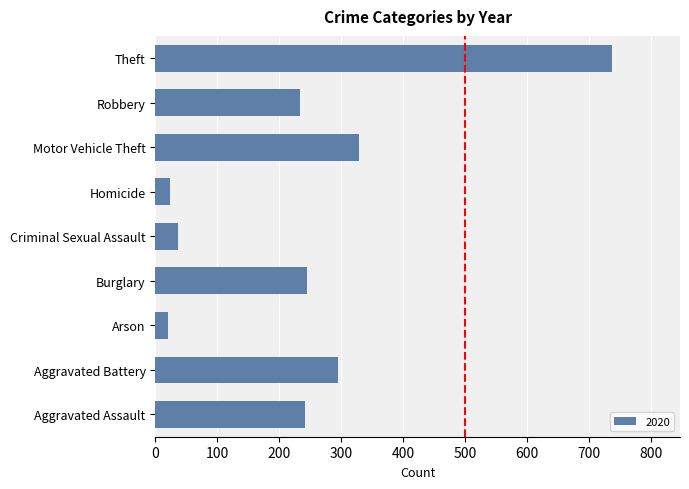

Count the number of data series in this chart.

1